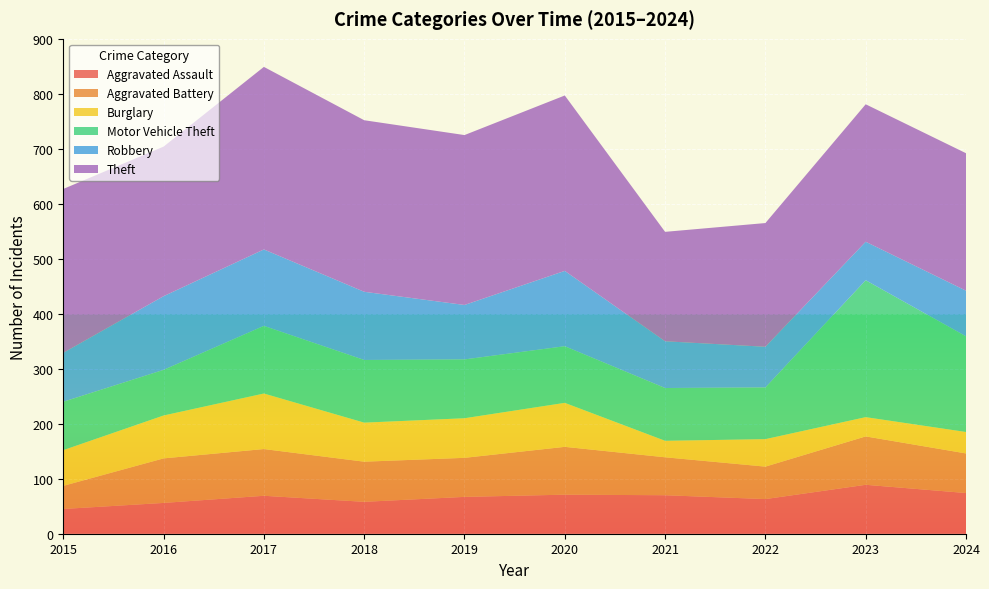

Reading left to right, extract all data points from this chart.

Aggravated Assault: 45	56	69	58	67	71	70	63	89	74
Aggravated Battery: 42	81	85	73	71	87	69	59	88	72
Burglary: 65	78	101	71	72	80	30	50	35	39
Motor Vehicle Theft: 88	83	123	114	107	103	96	94	249	174
Robbery: 89	134	139	124	99	137	85	74	70	83
Theft: 298	272	332	312	309	319	199	225	250	250